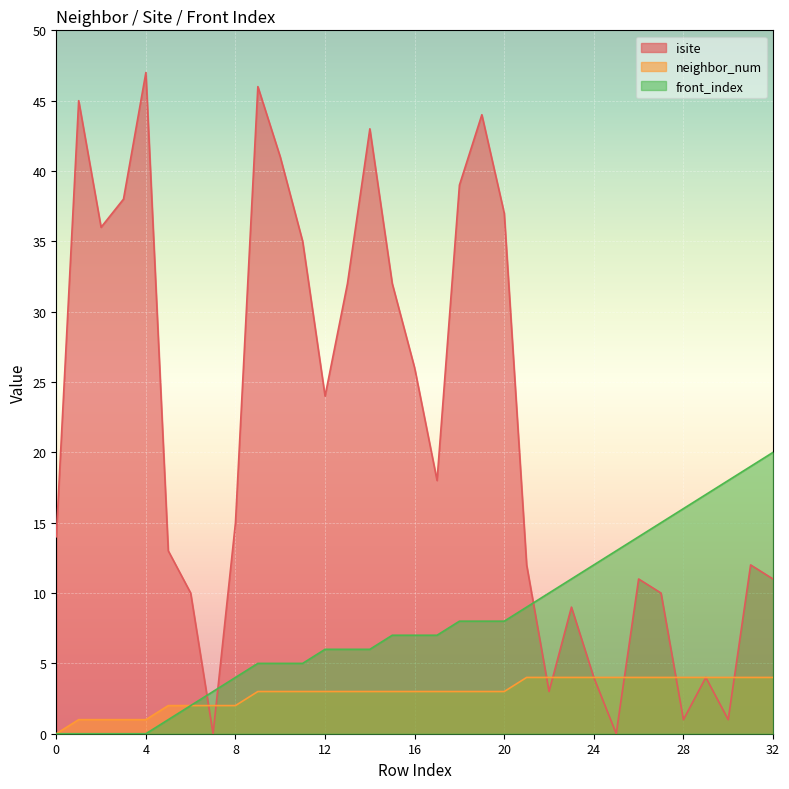

Read the isite value at 23, to the nearest 10.

10